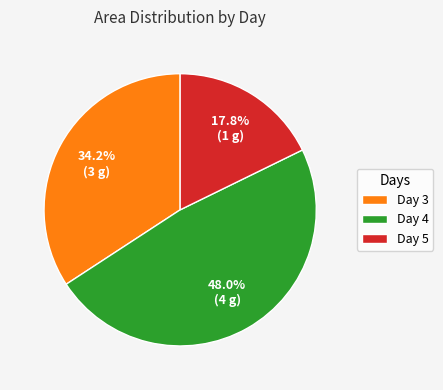

Count the number of slices in the pie.

3